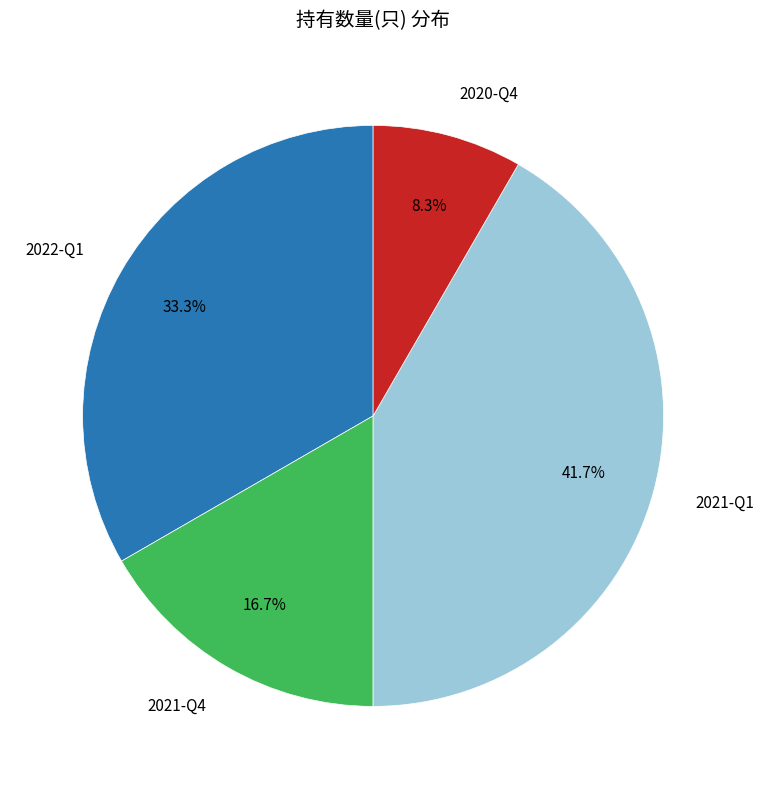

Does any single category account for the majority?

No